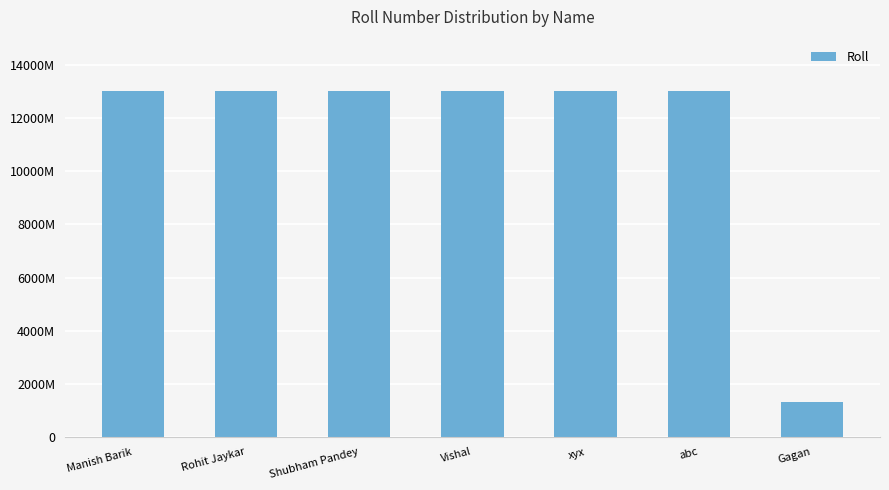

List the labels in order of value, largest first.

abc, xyx, Vishal, Shubham Pandey, Rohit Jaykar, Manish Barik, Gagan